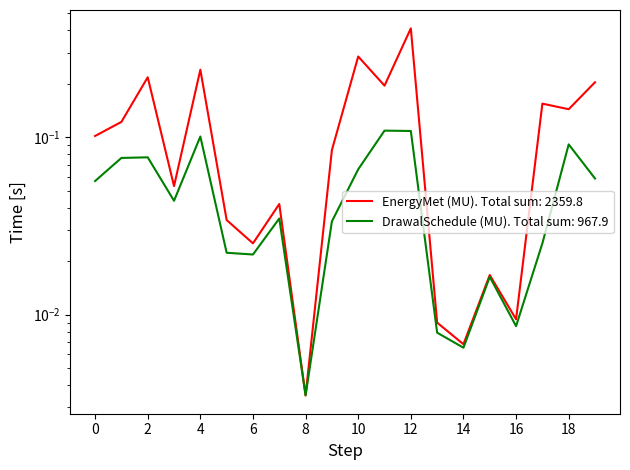

True or false: DrawalSchedule (MU) and EnergyMet (MU) cross at least once.

False